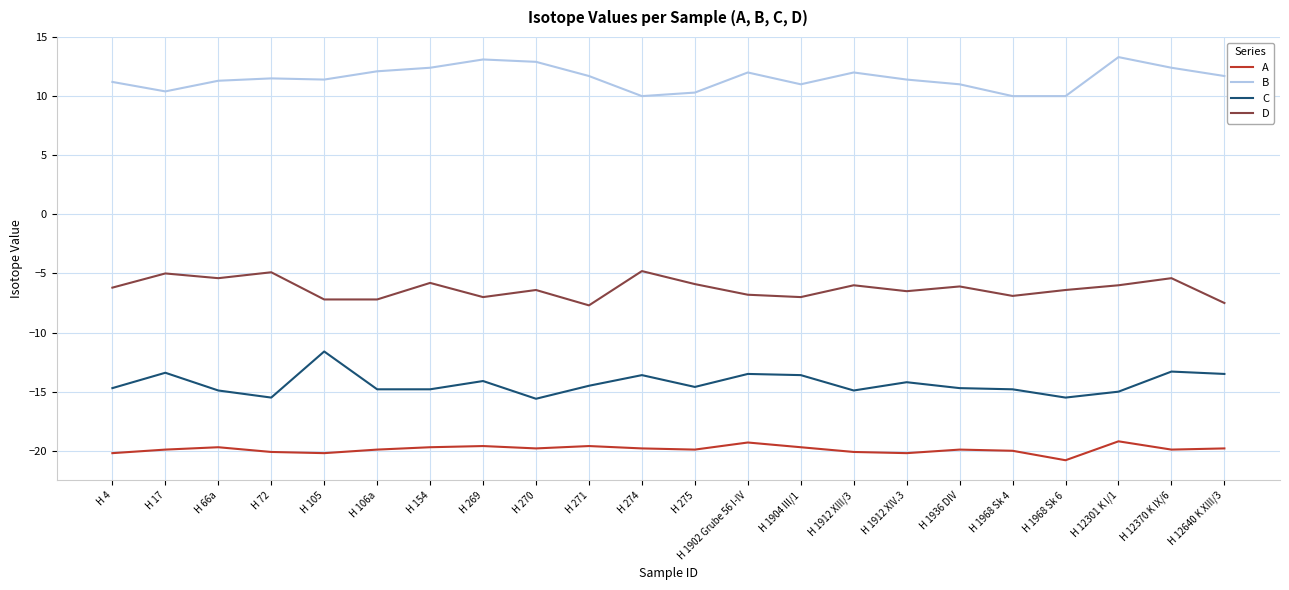

What position from the right is H 72?

19